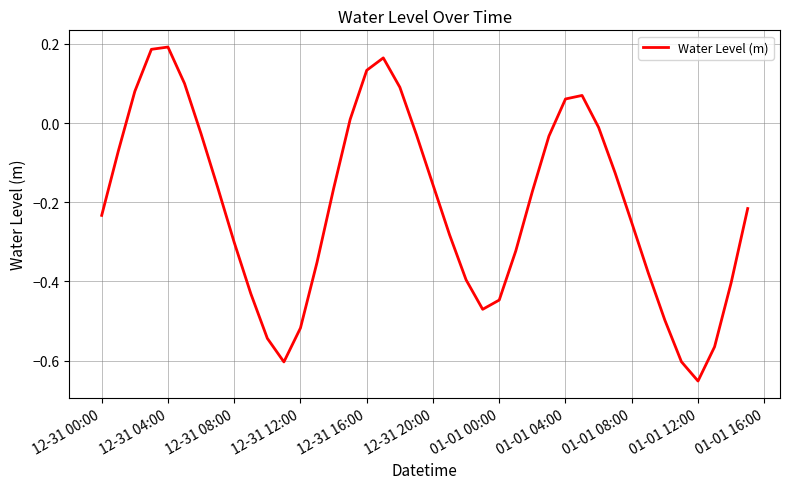

Is this an area chart (filled region under the line)?

No